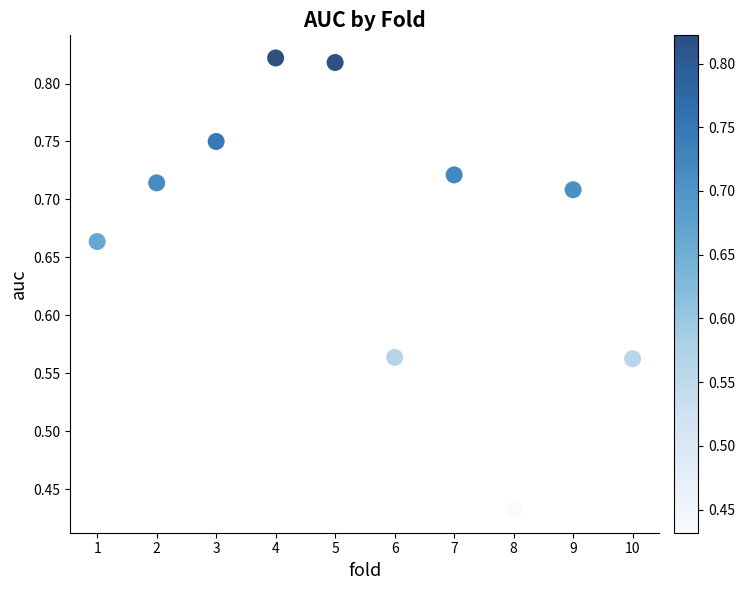

What is the average X value?

5.5